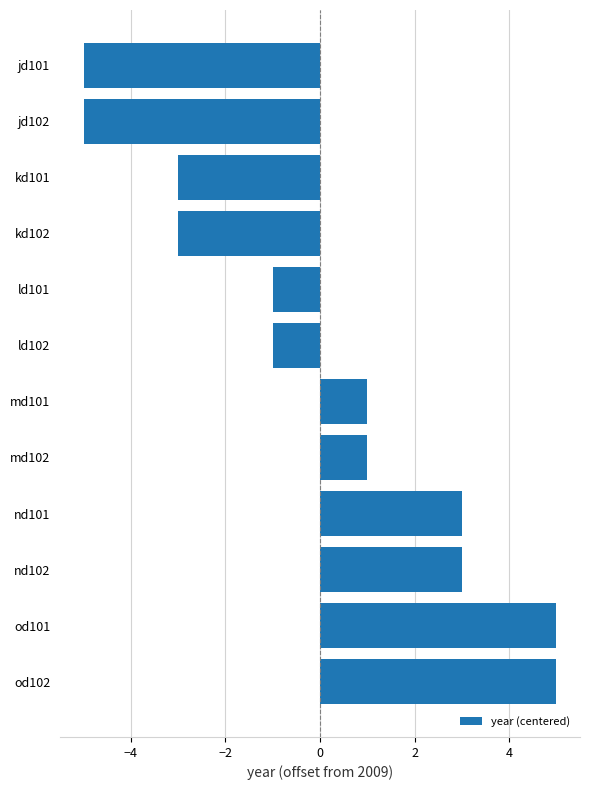

The chart shows a value of 1 at md101. True or false?

True